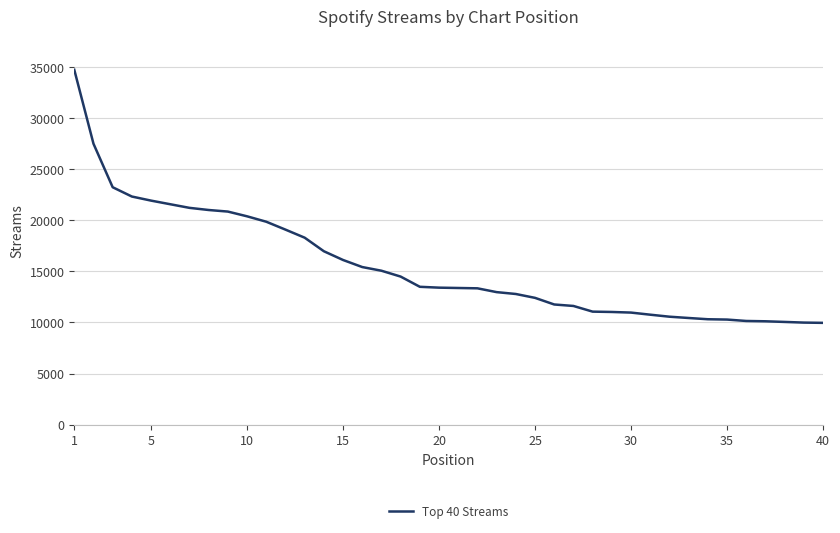

What is the greatest value displayed?

34716